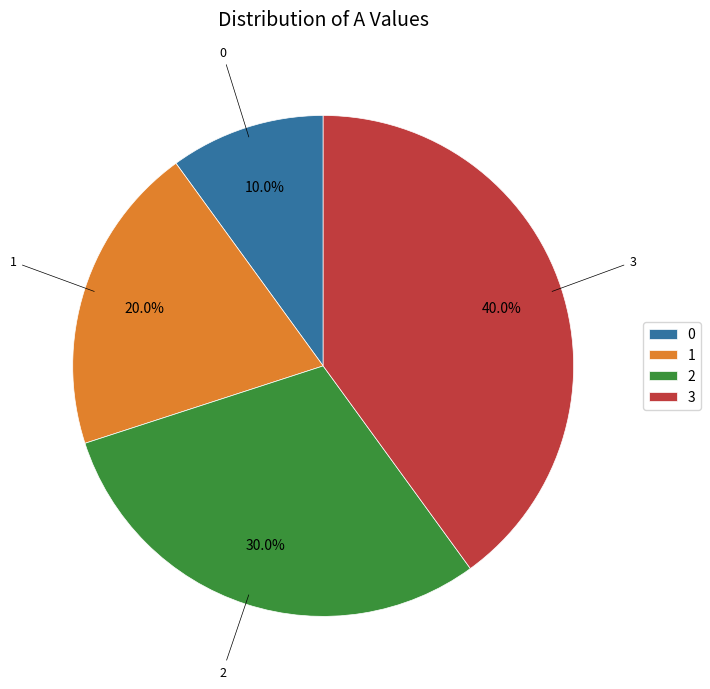

Approximately how many times larger is the value at 2 compared to 1?

1.5